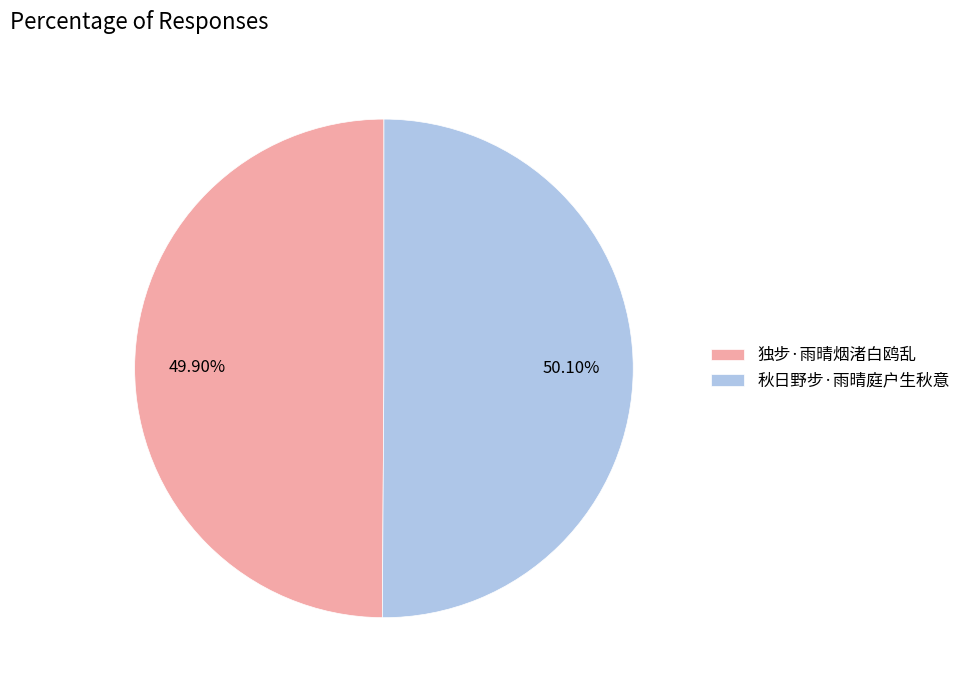

To the nearest percent, what is the average slice percentage?

50%